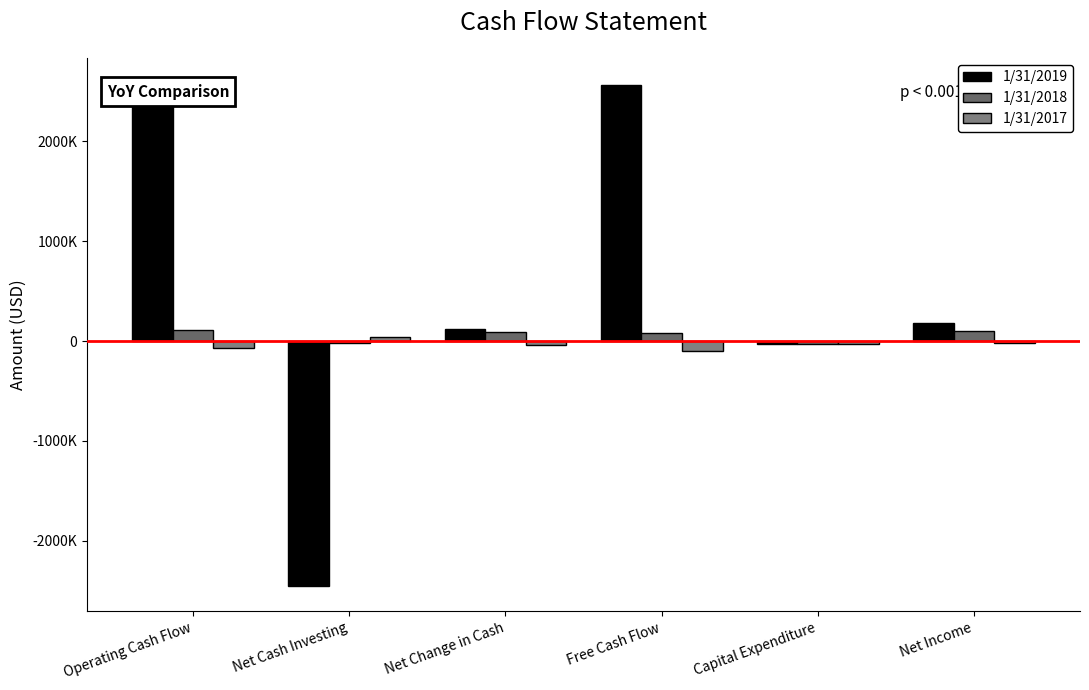

Where does the 1/31/2017 series first go above -33067?

Net Cash Investing